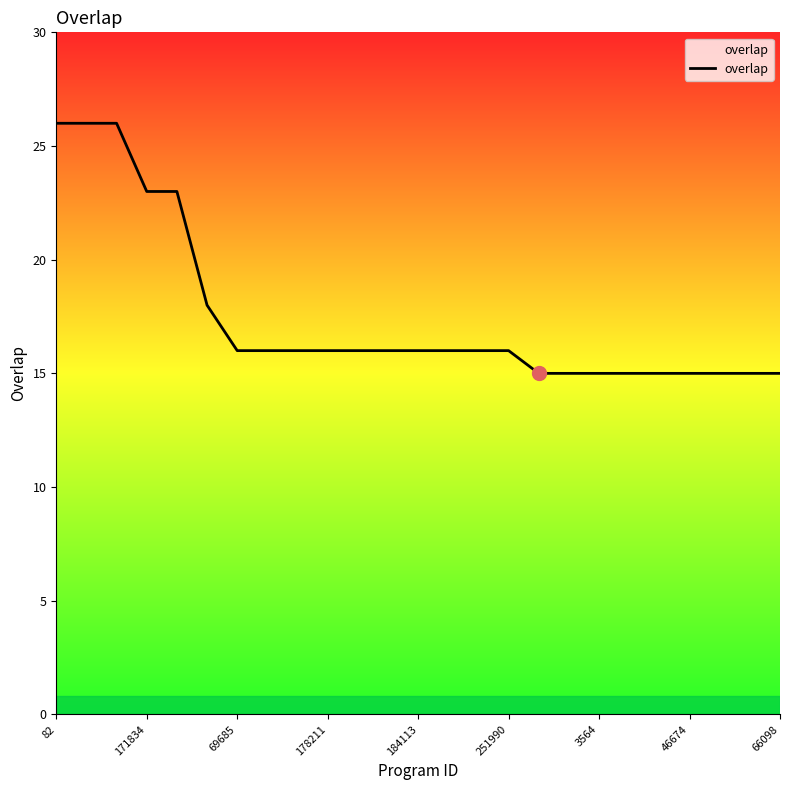

What is the smallest value displayed?

15